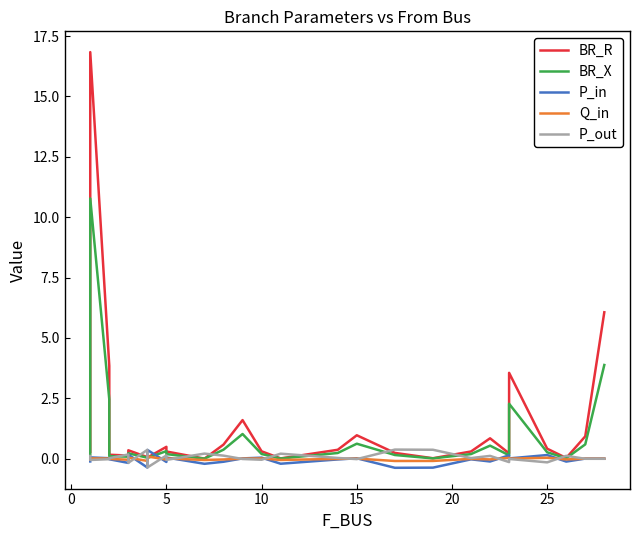

Which series has the largest total across all categories?

BR_R